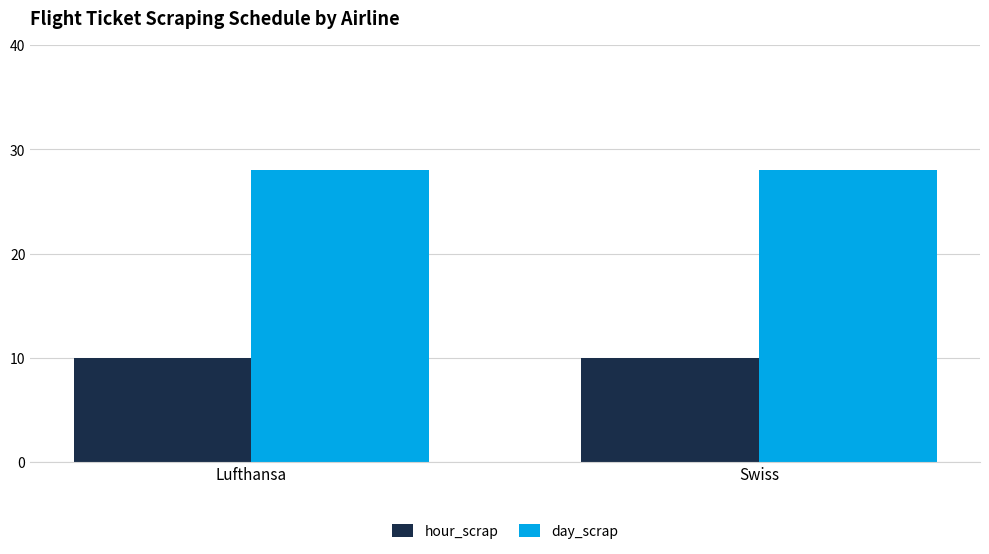

What position from the right is Swiss?

1